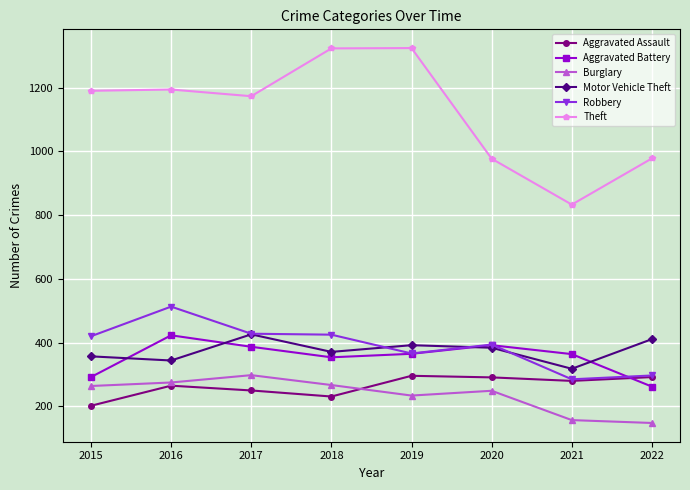

True or false: Motor Vehicle Theft and Burglary intersect in this chart.

False